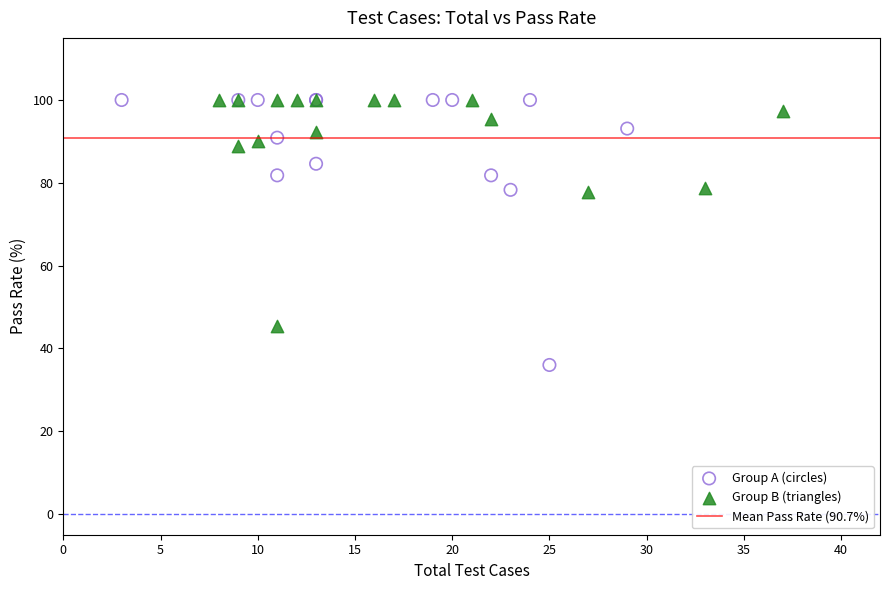

Which series has the largest Y range (max minus min)?

Group A (circles)